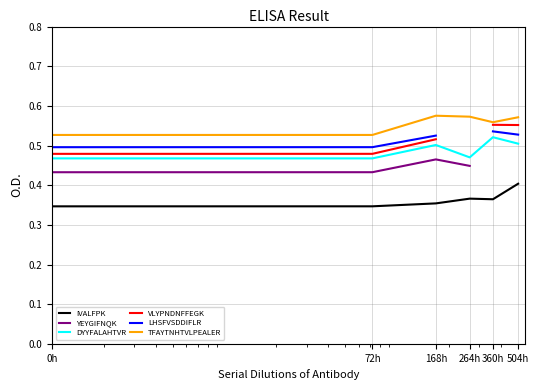

Does the chart have visible grid lines?

Yes